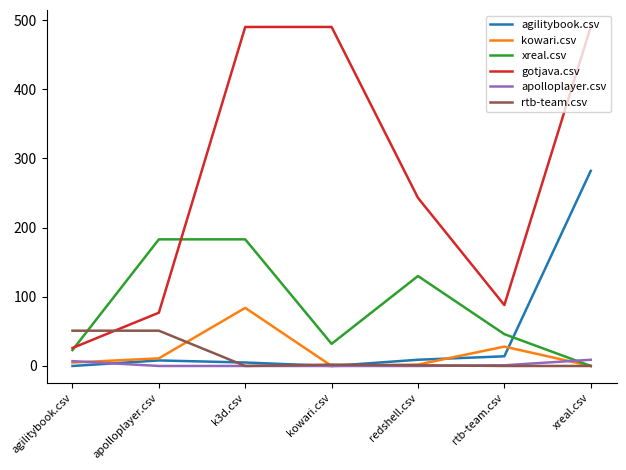

Which series changed the most between kowari.csv and rtb-team.csv?

gotjava.csv